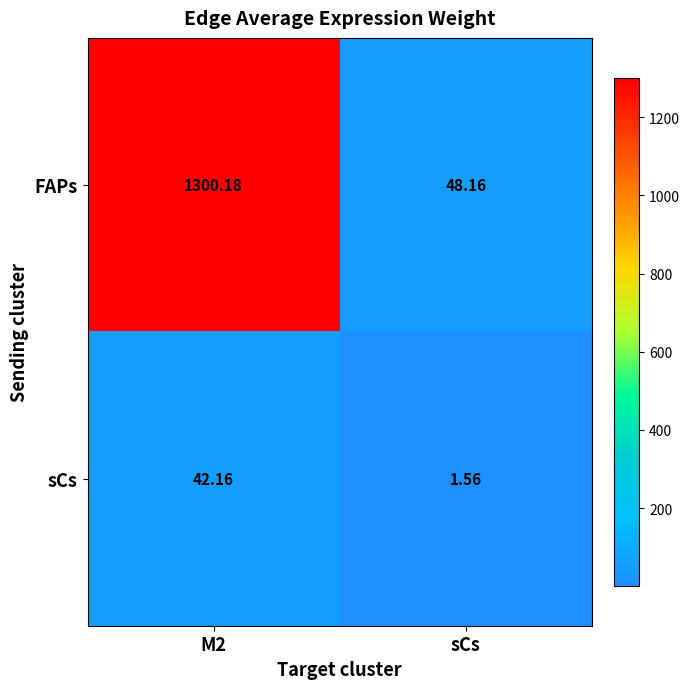

What is the spread (max minus min) of values at M2?

1258.0